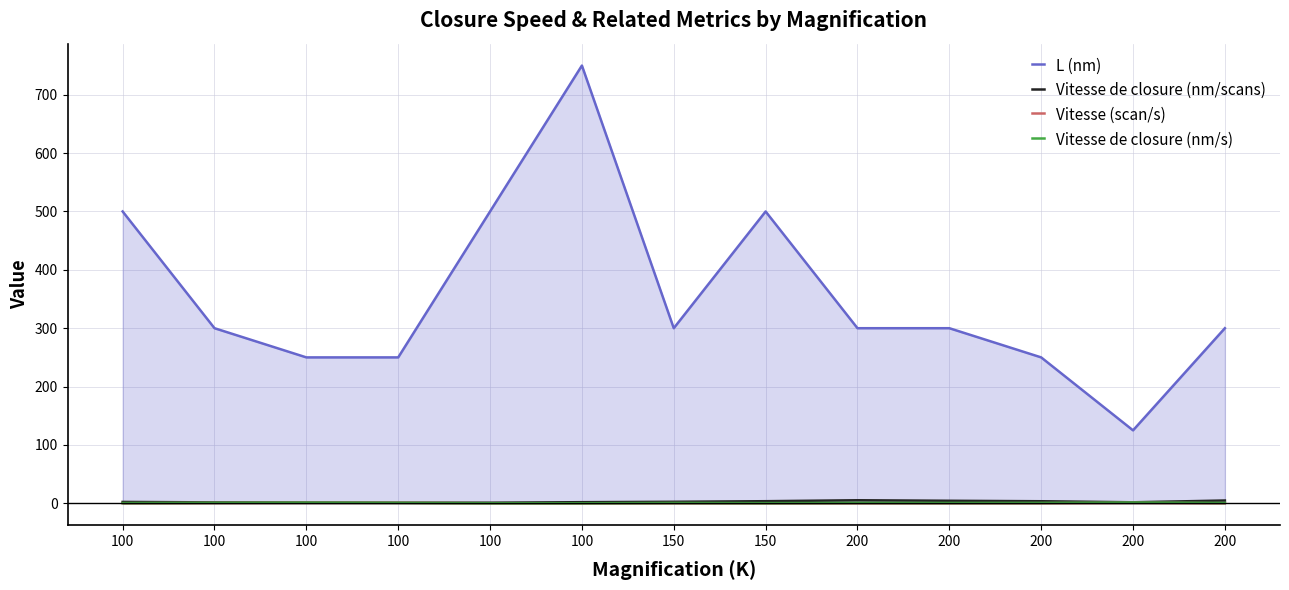

True or false: Vitesse de closure (nm/scans) and Vitesse de closure (nm/s) intersect in this chart.

False